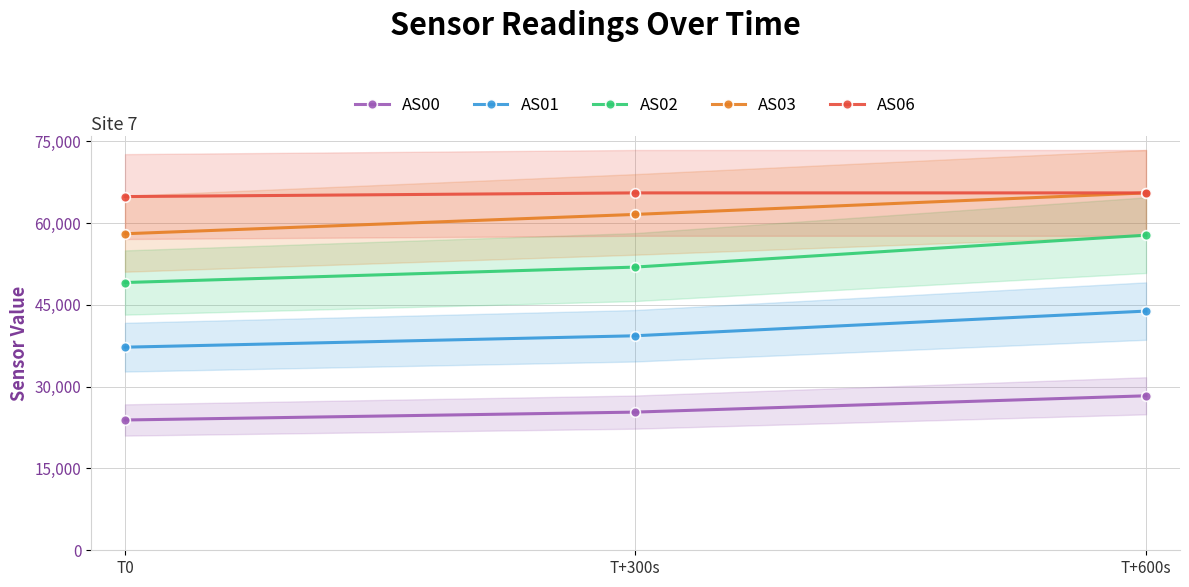

At which label is AS02 closest to 53441?

T+300s